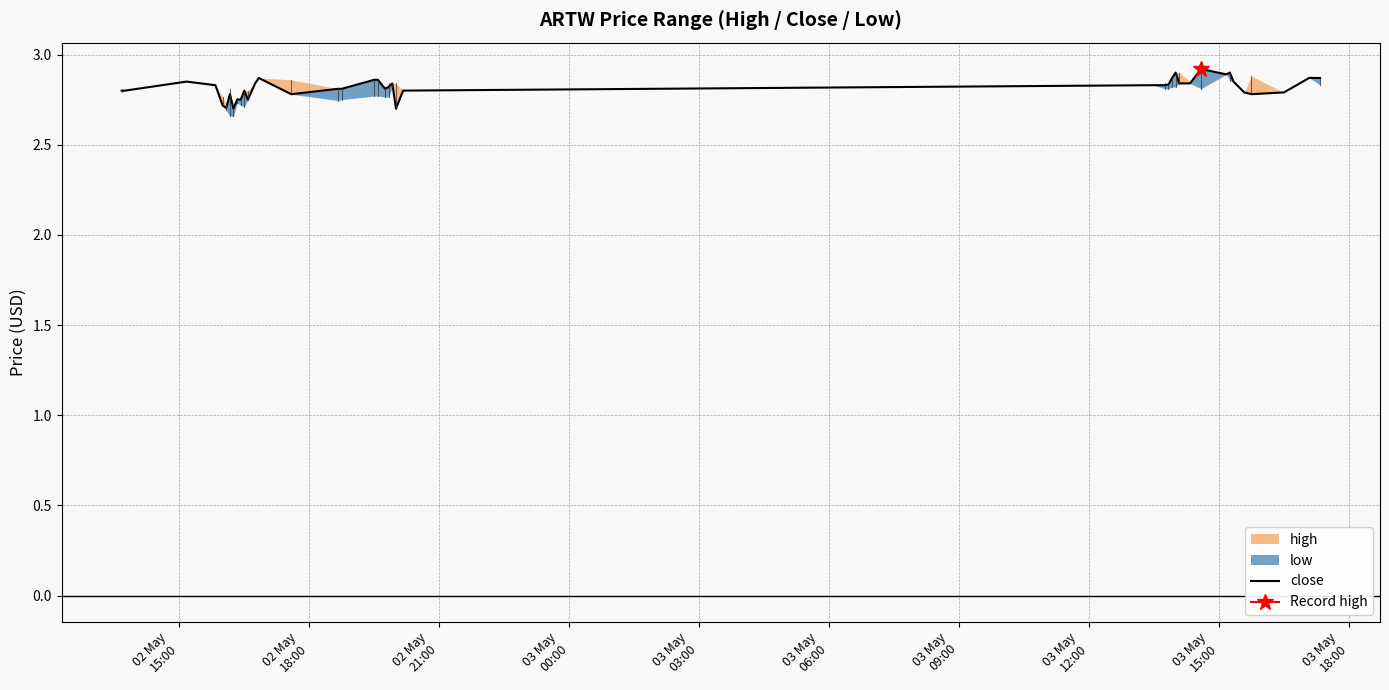

Reading left to right, list all the values displayed in this chart.

2.8	2.8	2.9	2.8	2.7	2.7	2.8	2.7	2.8	2.8	2.8	2.8	2.8	2.9	2.8	2.8	2.8	2.9	2.9	2.8	2.8	2.8	2.7	2.8	2.8	2.8	2.8	2.9	2.9	2.8	2.8	2.9	2.9	2.9	2.9	2.8	2.8	2.8	2.9	2.9